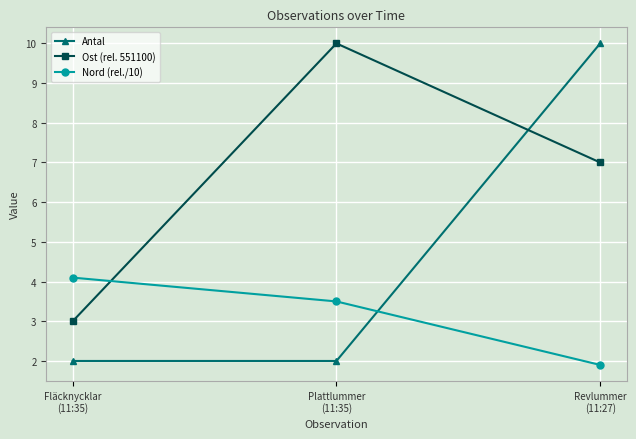

True or false: Antal has a value of 2.0 at Fläcknycklar
(11:35).

True